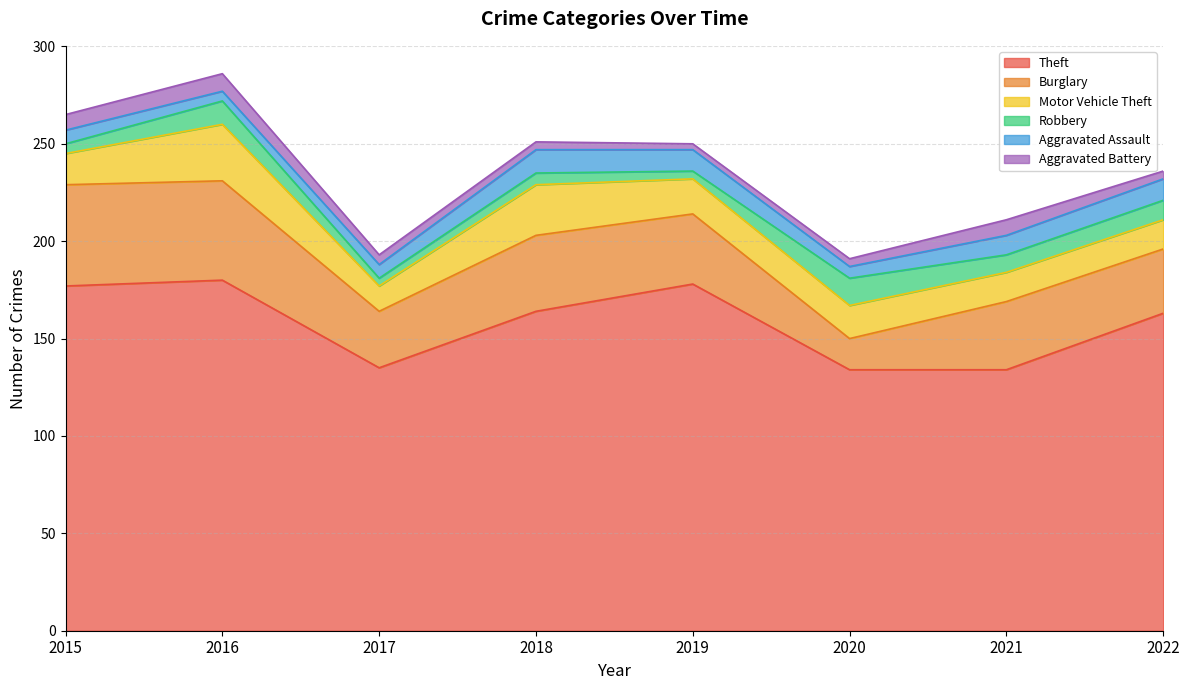

Which category has the lowest value across all series?

2019